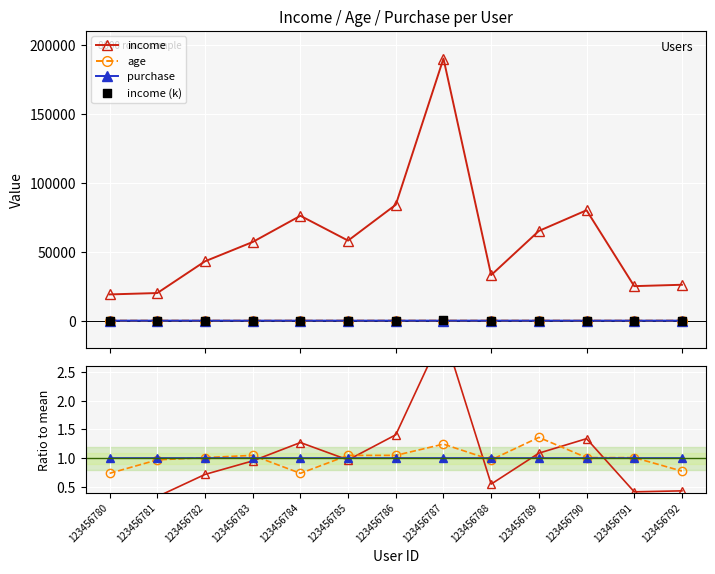

What is the maximum value for income?

190000